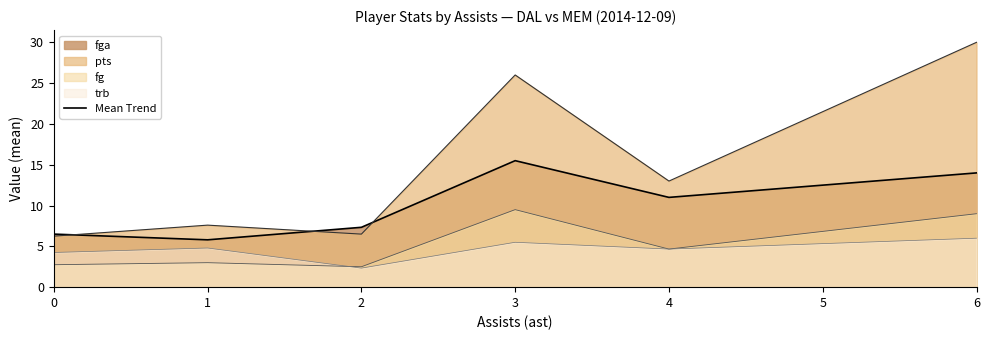

At 1, list the series in order from largest to smallest.

fga, pts, trb, fg